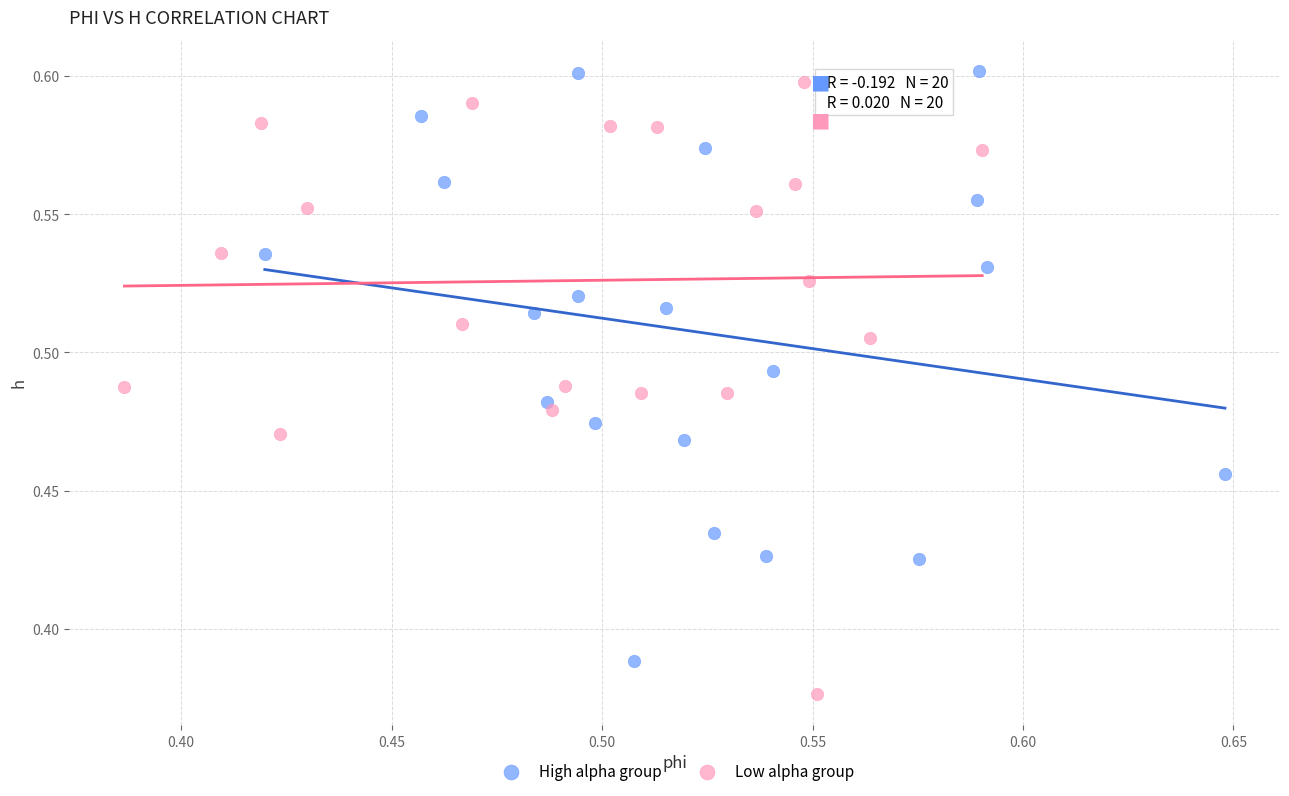

Which series contains the lowest Y value?

Low alpha group